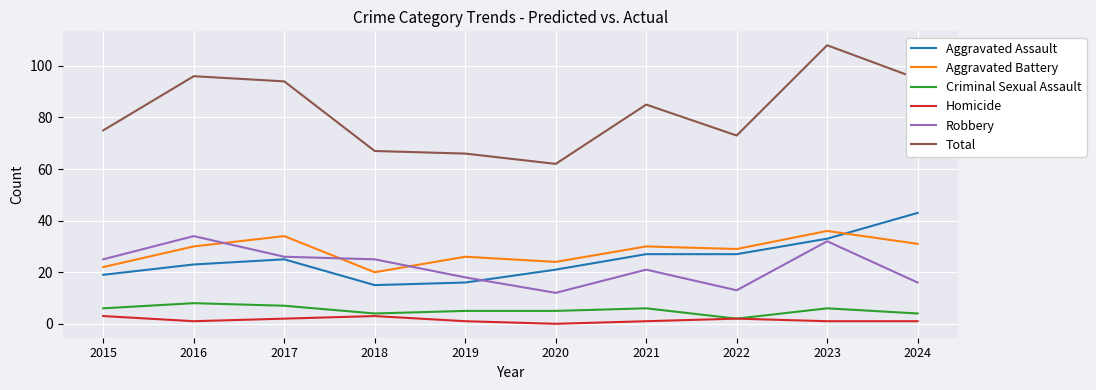

In Total, how many points are higher than both neighbors (excluding endpoints)?

3